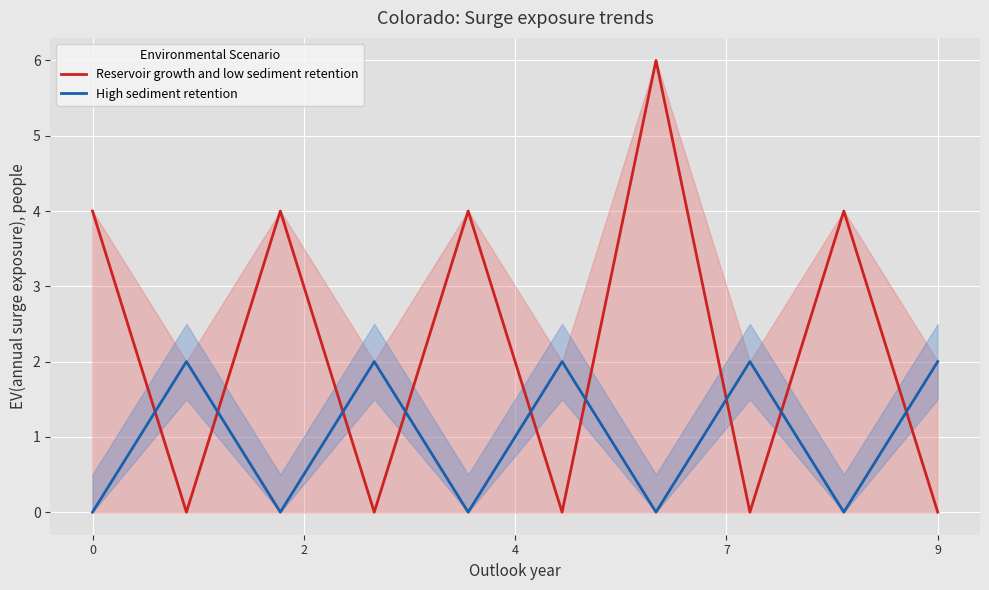

Between which two adjacent categories do High sediment retention and Reservoir growth and low sediment retention first intersect?

0 and 2